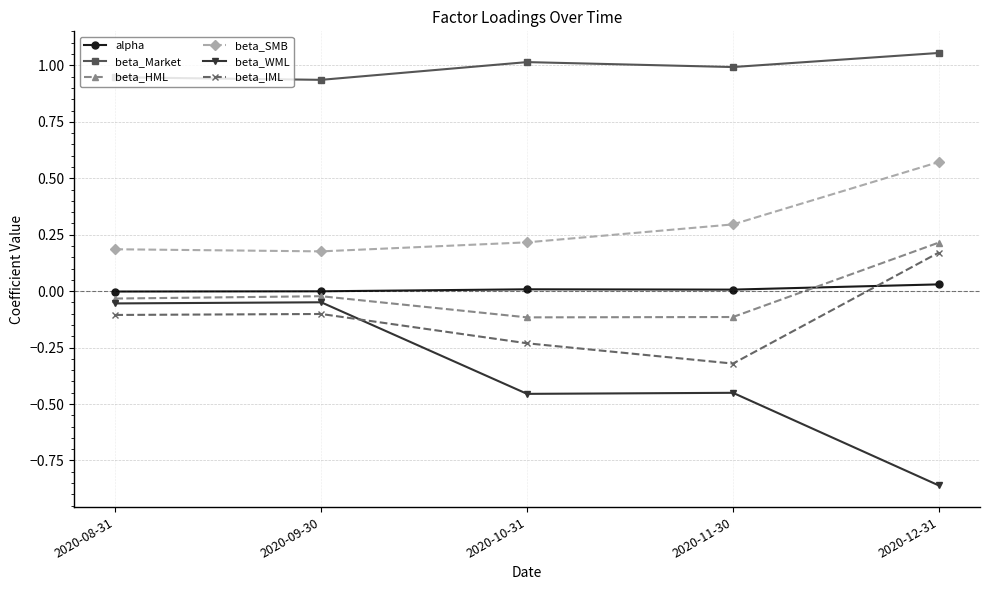

What is the label of the 1st point from the right?

2020-12-31